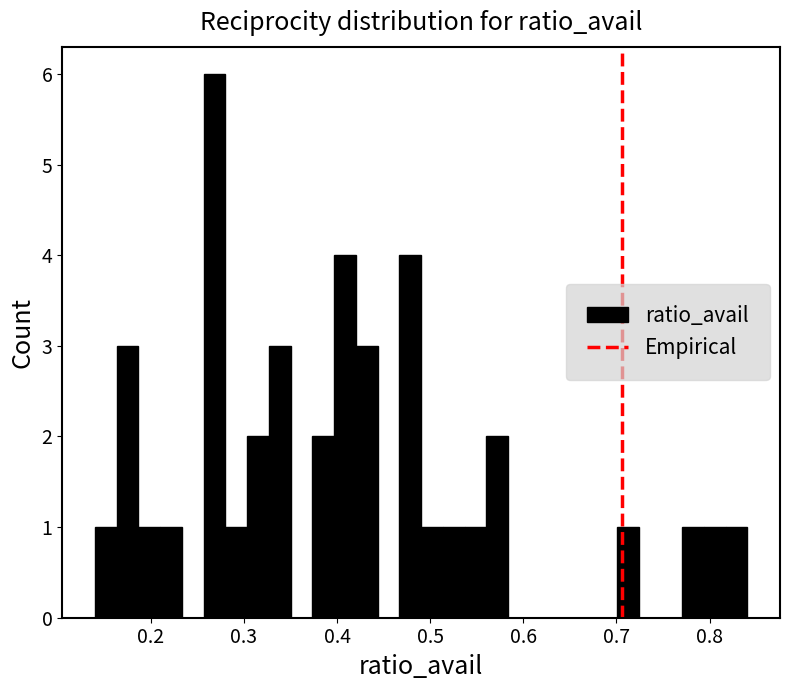

Around what value on the x-axis is the tallest bar? Give the approximate position of its centre, as read against the axis.

0.27